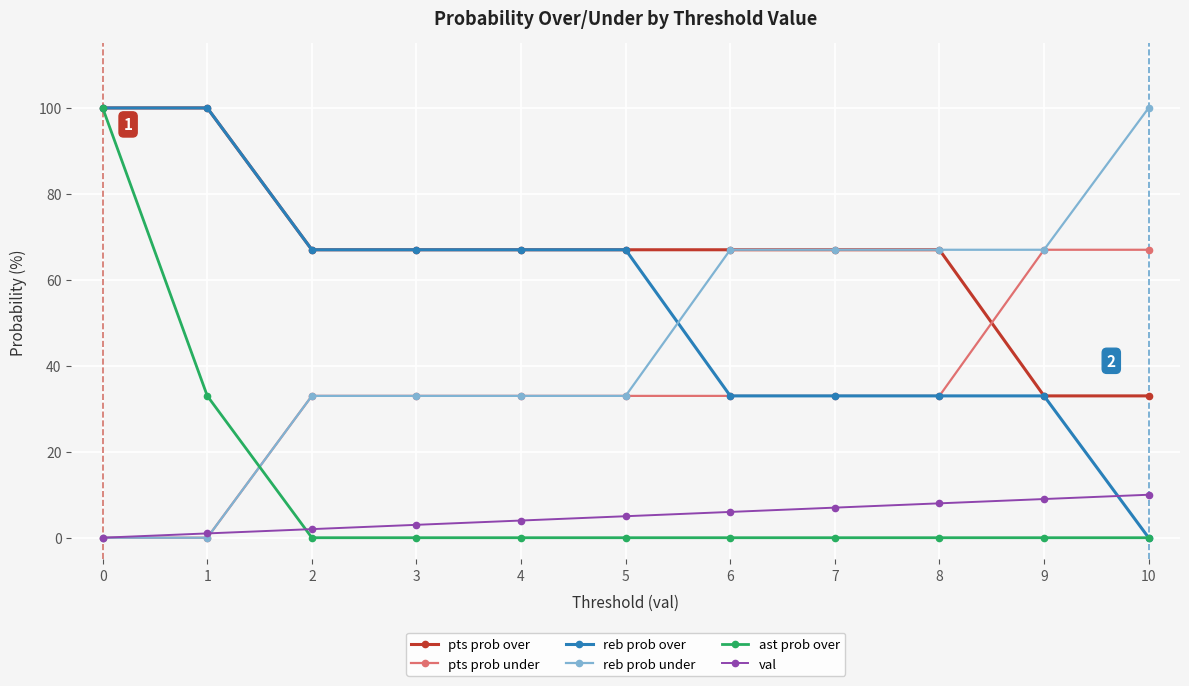

What is the value of the val point at the 8th from the left?

7